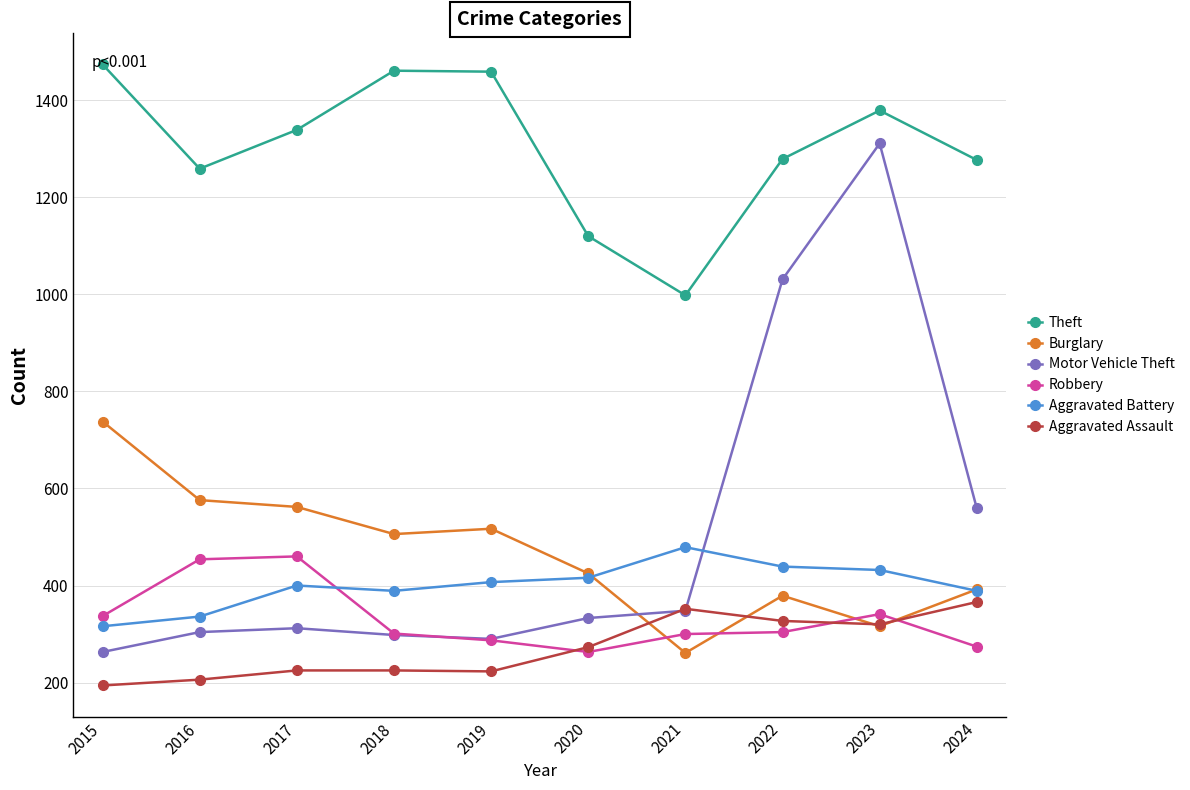

At which label does Theft first exceed 1339?

2015